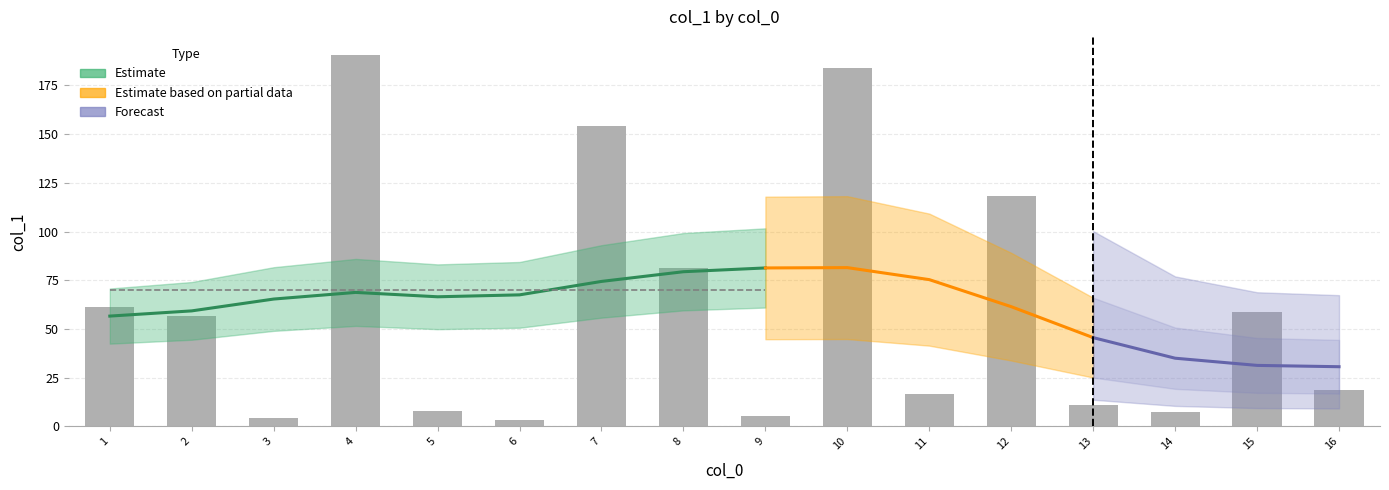

What is the difference between the maximum and second lowest values?

186.2